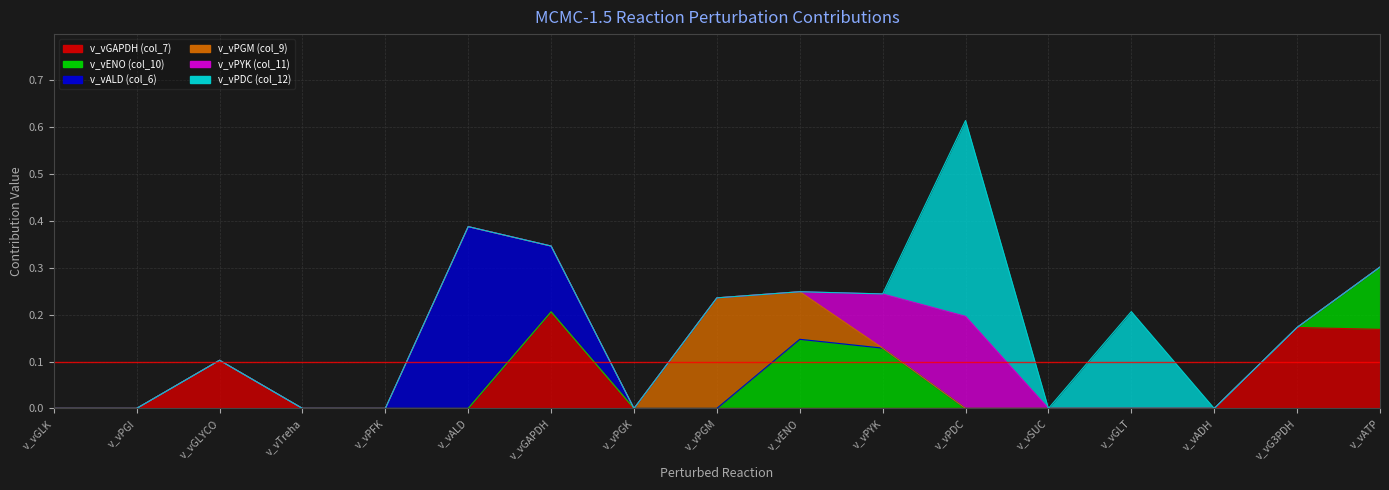

Between v_vPYK and v_vGLYCO, which is larger?

v_vGLYCO